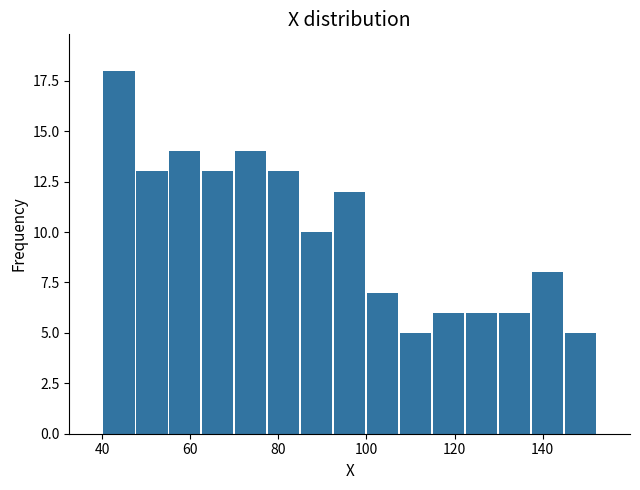

Around what value on the x-axis is the tallest bar? Give the approximate position of its centre, as read against the axis.

44